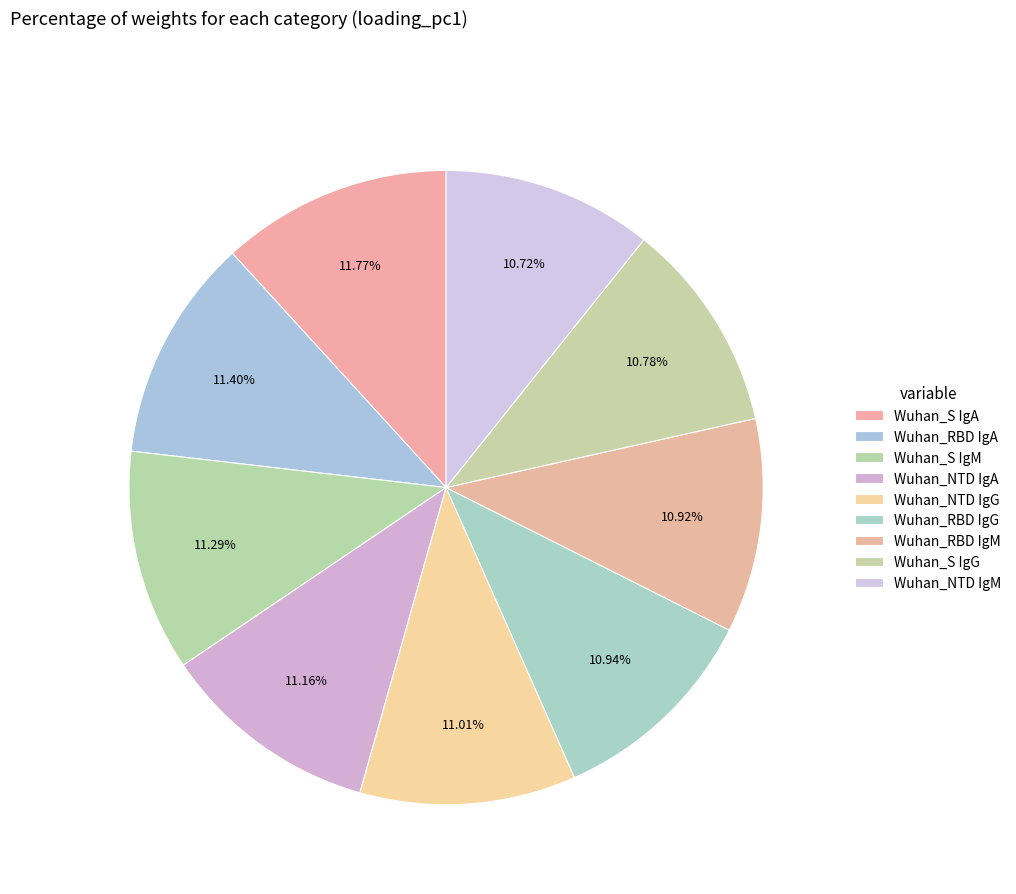

How many segments does this pie chart have?

9